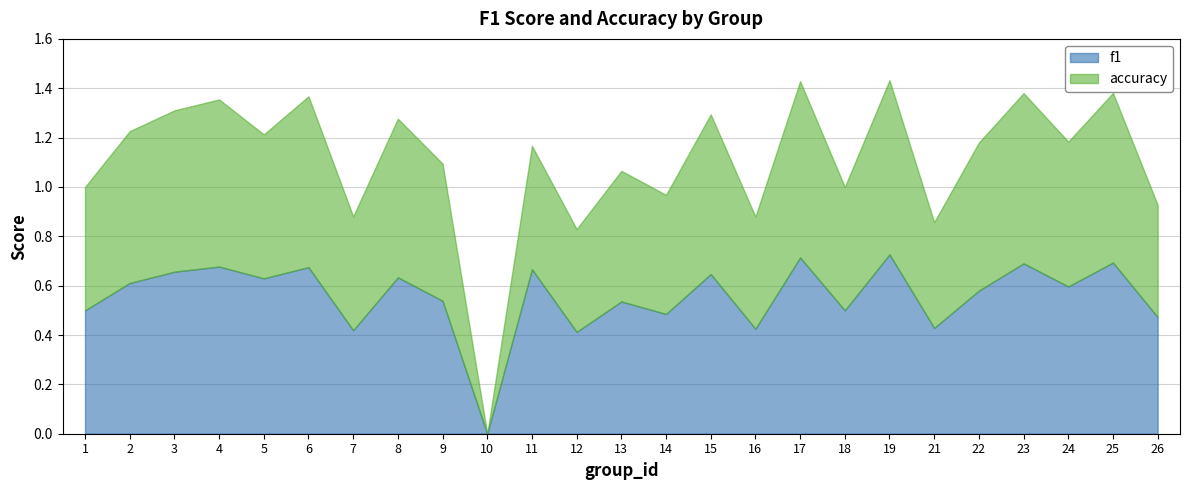

At which label does f1 reach its minimum?

10